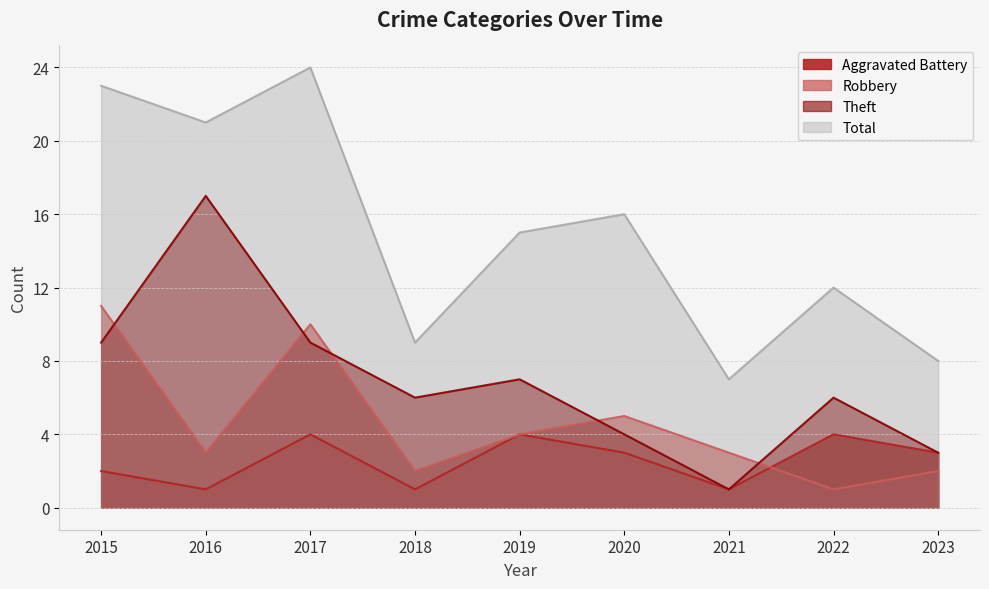

At which category does the chart reach its peak across all series?

2017